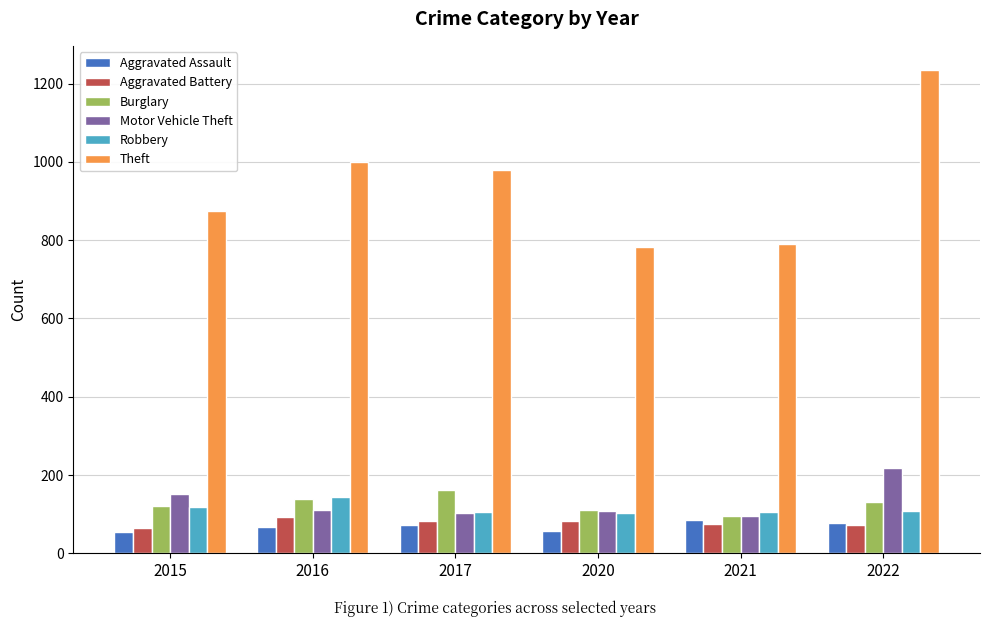

What is the value of the Motor Vehicle Theft bar at the 3rd from the left?

104